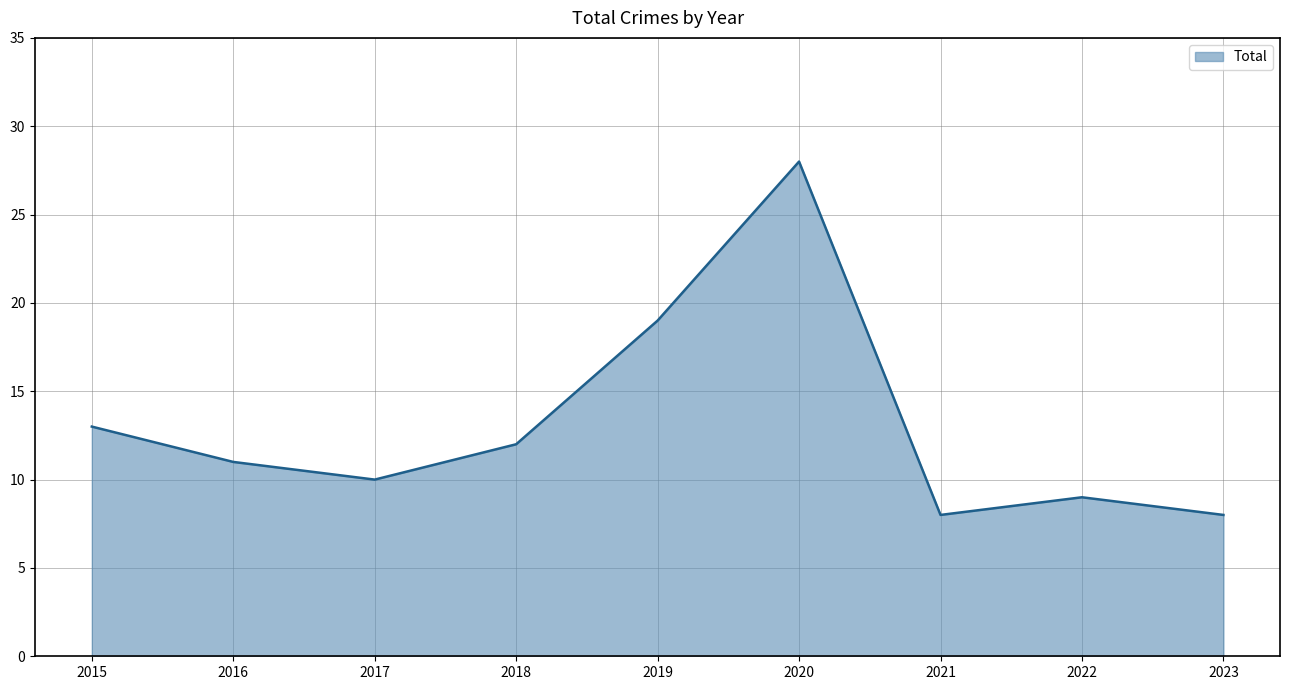

How many lines are shown in the chart?

1